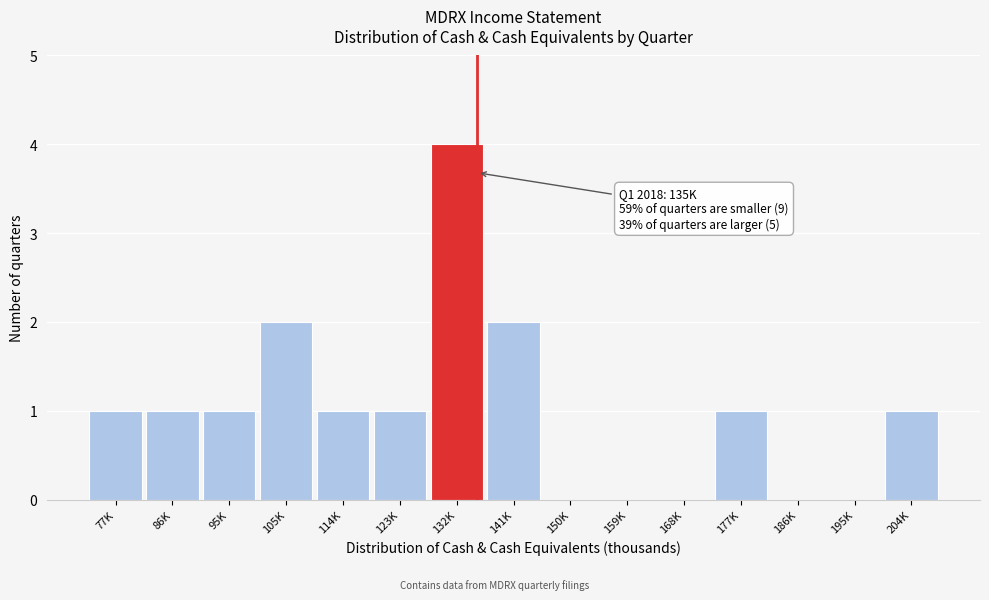

Reading left to right, transcribe all the data shown in this chart.

77K=1	86K=1	95K=1	105K=2	114K=1	123K=1	132K=4	141K=2	150K=0	159K=0	168K=0	177K=1	186K=0	195K=0	204K=1